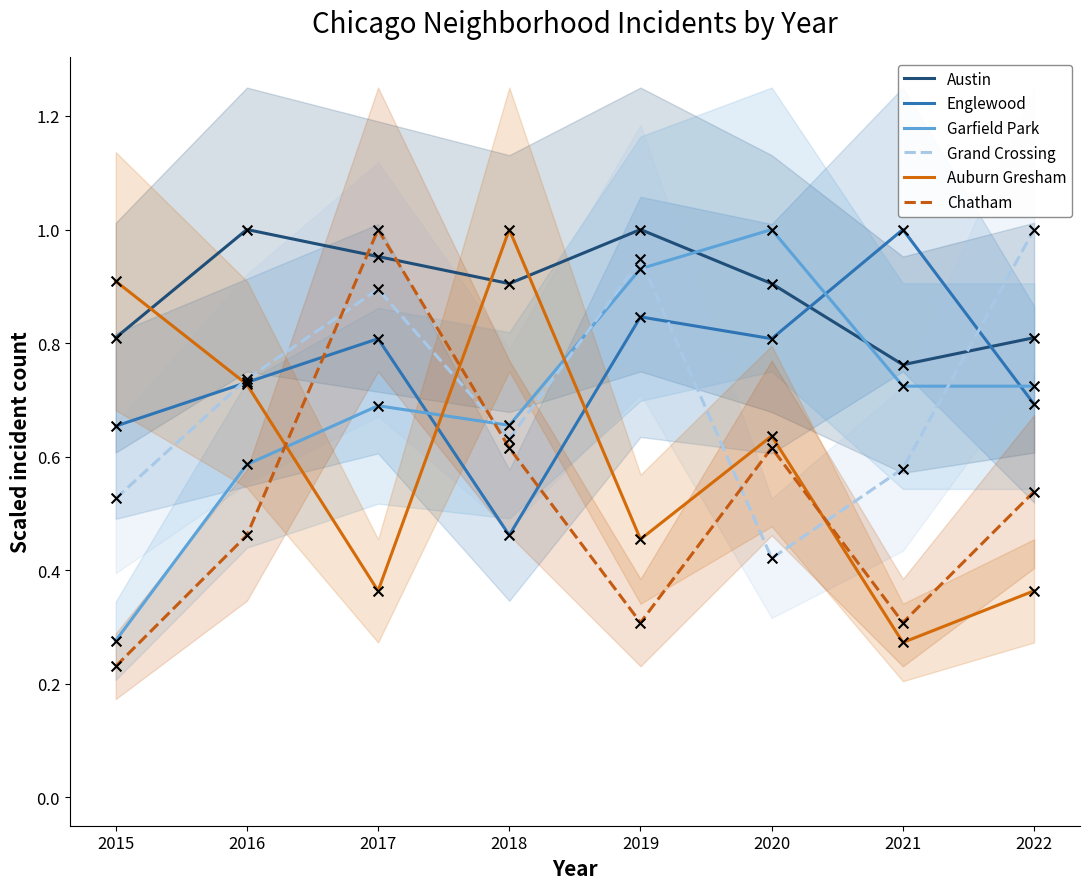

Is the value of Garfield Park at 2020 greater than the value of Englewood at 2019?

Yes